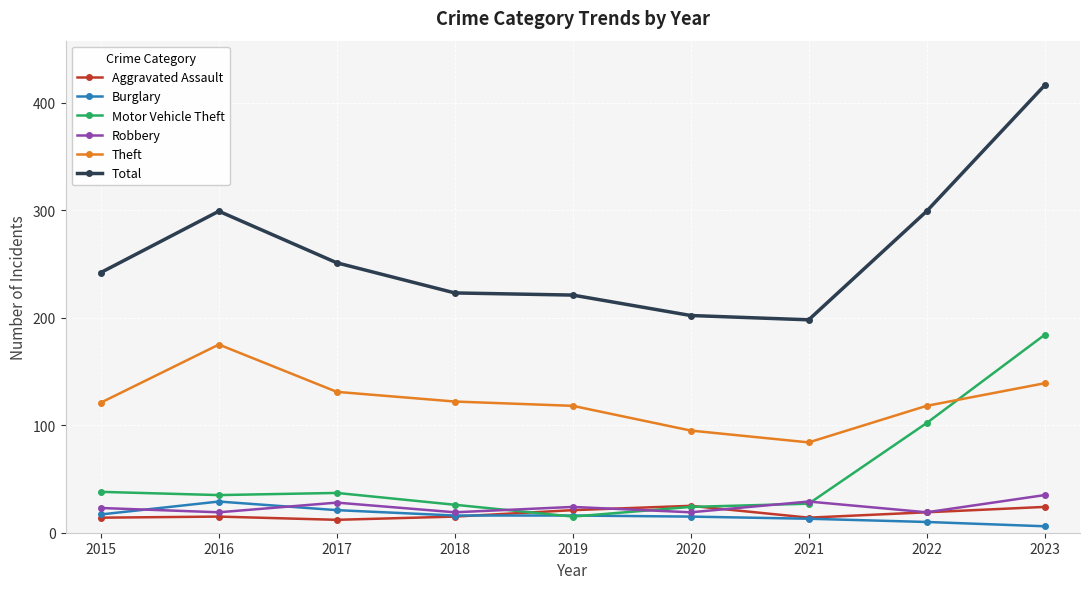

Rank the series by their maximum value, from lowest to highest.

Aggravated Assault, Burglary, Robbery, Theft, Motor Vehicle Theft, Total